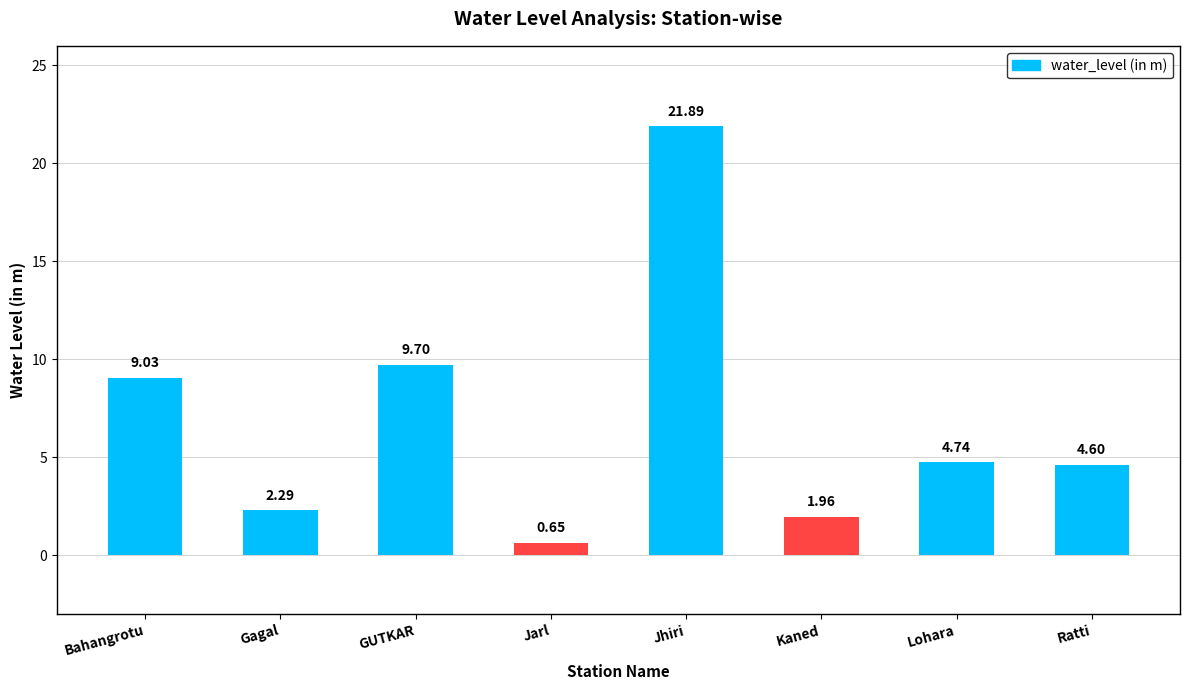

Which has a higher value, Kaned or Gagal?

Gagal